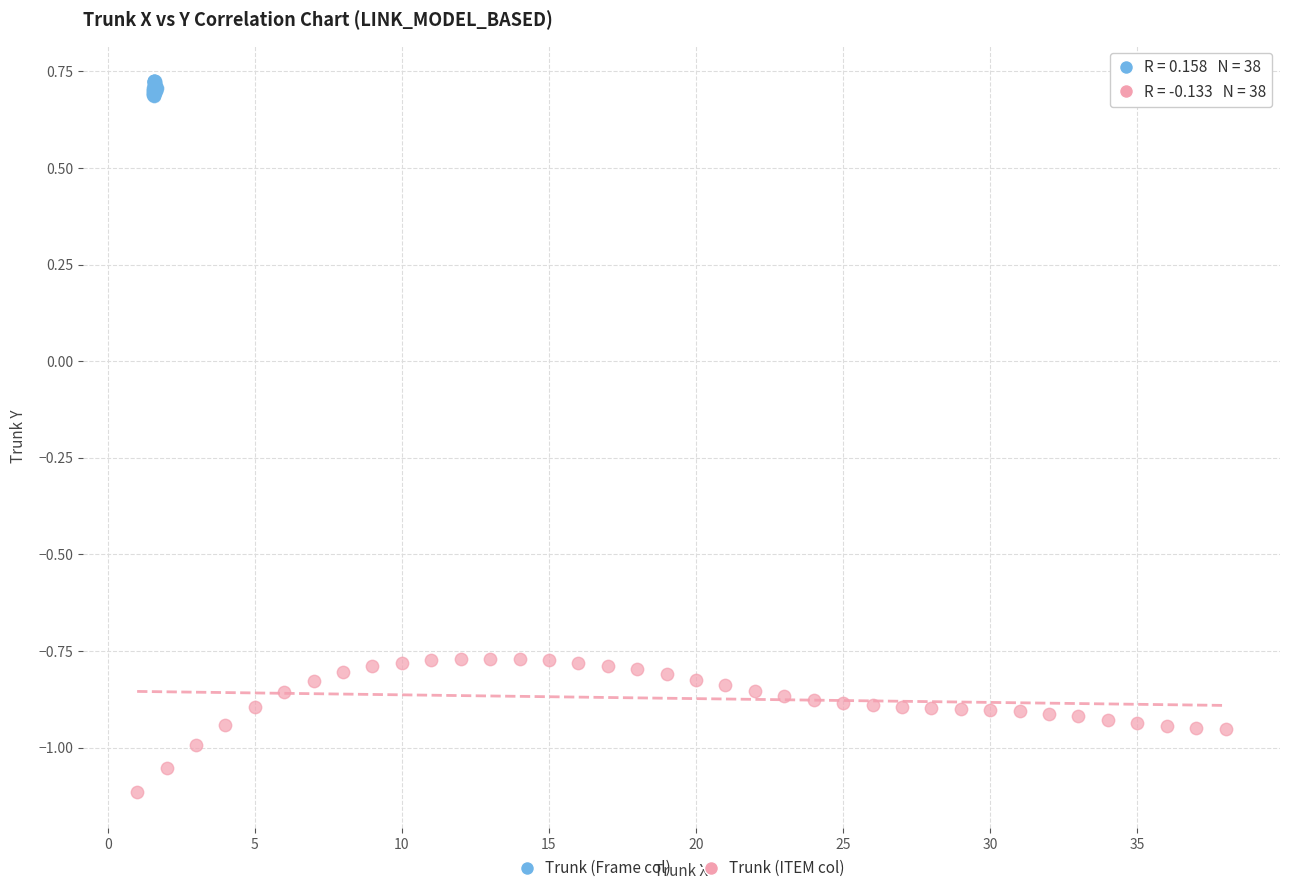

Which series contains the highest Y value?

Trunk (Frame col)